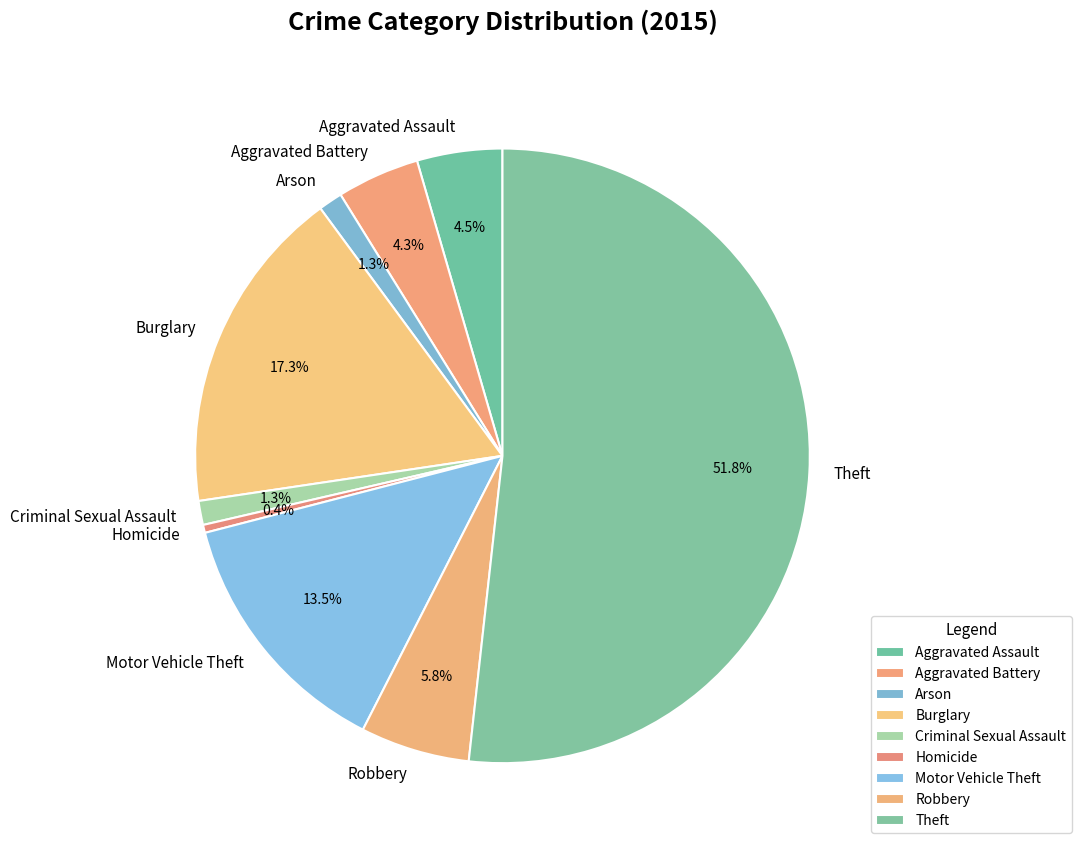

Which slice is the largest?

Theft